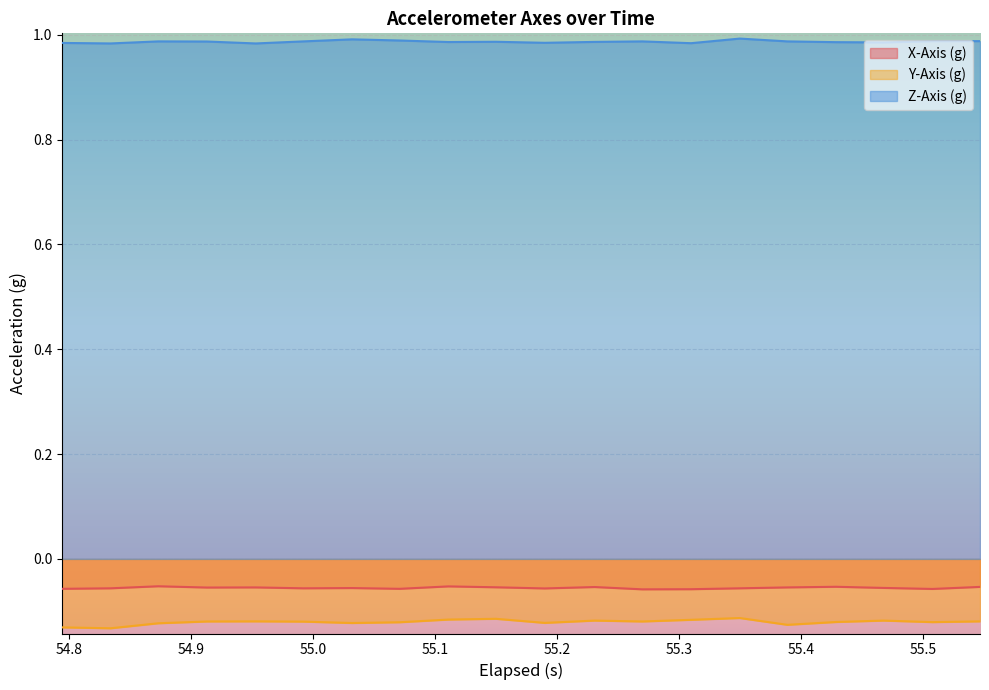

Reading left to right, list all the values displayed in this chart.

X-Axis (g): 54.794=-0.1	54.833999999999996=-0.1	54.873000000000005=-0.1	54.913000000000004=-0.1	54.953=-0.1	54.992=-0.1	55.032=-0.1	55.071000000000005=-0.1	55.111000000000004=-0.1	55.15=-0.1	55.19=-0.1	55.231=-0.1	55.27=-0.1	55.31=-0.1	55.35=-0.1	55.388999999999996=-0.1	55.428999999999995=-0.1	55.468=-0.1	55.508=-0.1	55.547=-0.1
Y-Axis (g): 54.794=-0.1	54.833999999999996=-0.1	54.873000000000005=-0.1	54.913000000000004=-0.1	54.953=-0.1	54.992=-0.1	55.032=-0.1	55.071000000000005=-0.1	55.111000000000004=-0.1	55.15=-0.1	55.19=-0.1	55.231=-0.1	55.27=-0.1	55.31=-0.1	55.35=-0.1	55.388999999999996=-0.1	55.428999999999995=-0.1	55.468=-0.1	55.508=-0.1	55.547=-0.1
Z-Axis (g): 54.794=1.0	54.833999999999996=1.0	54.873000000000005=1.0	54.913000000000004=1.0	54.953=1.0	54.992=1.0	55.032=1.0	55.071000000000005=1.0	55.111000000000004=1.0	55.15=1.0	55.19=1.0	55.231=1.0	55.27=1.0	55.31=1.0	55.35=1.0	55.388999999999996=1.0	55.428999999999995=1.0	55.468=1.0	55.508=1.0	55.547=1.0